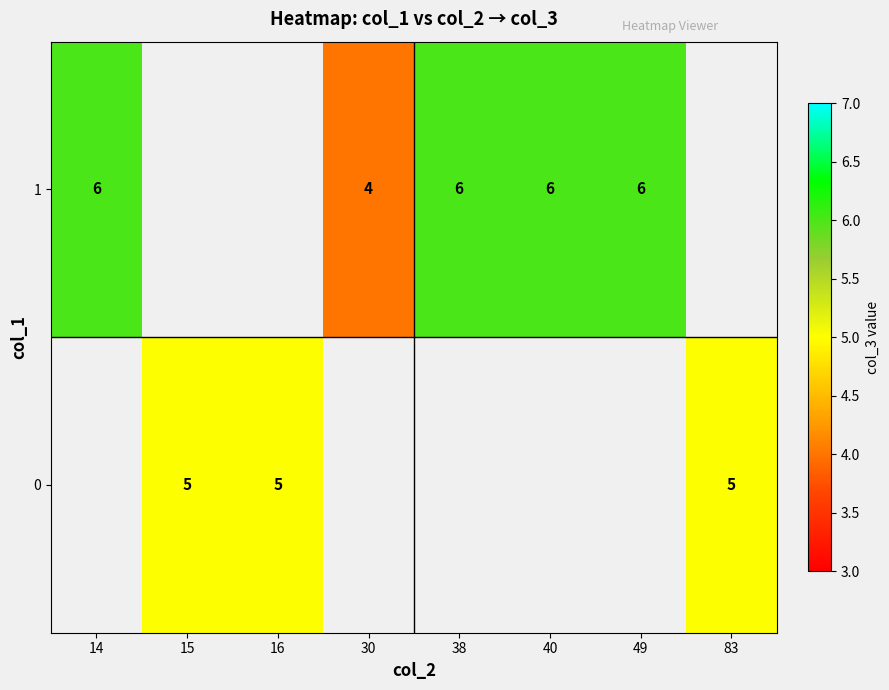

What is the minimum value shown in the chart?

4.0